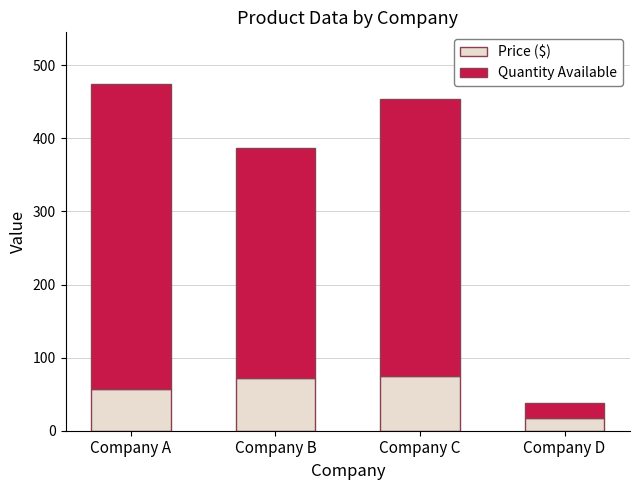

What value does the Price ($) series have at Company D?

18